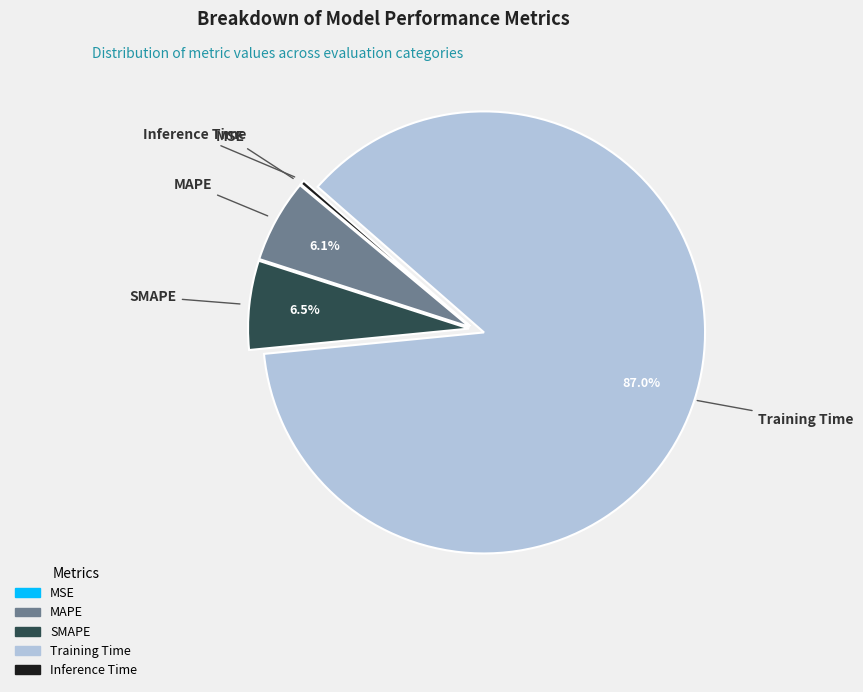

What percentage is NOT represented by SMAPE?

93.5%